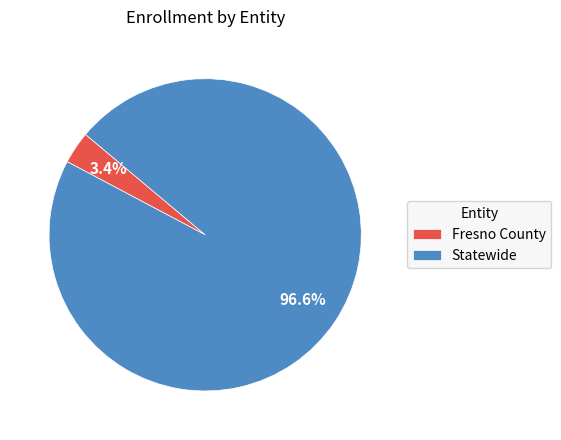

What is the smallest slice in the pie chart?

Fresno County